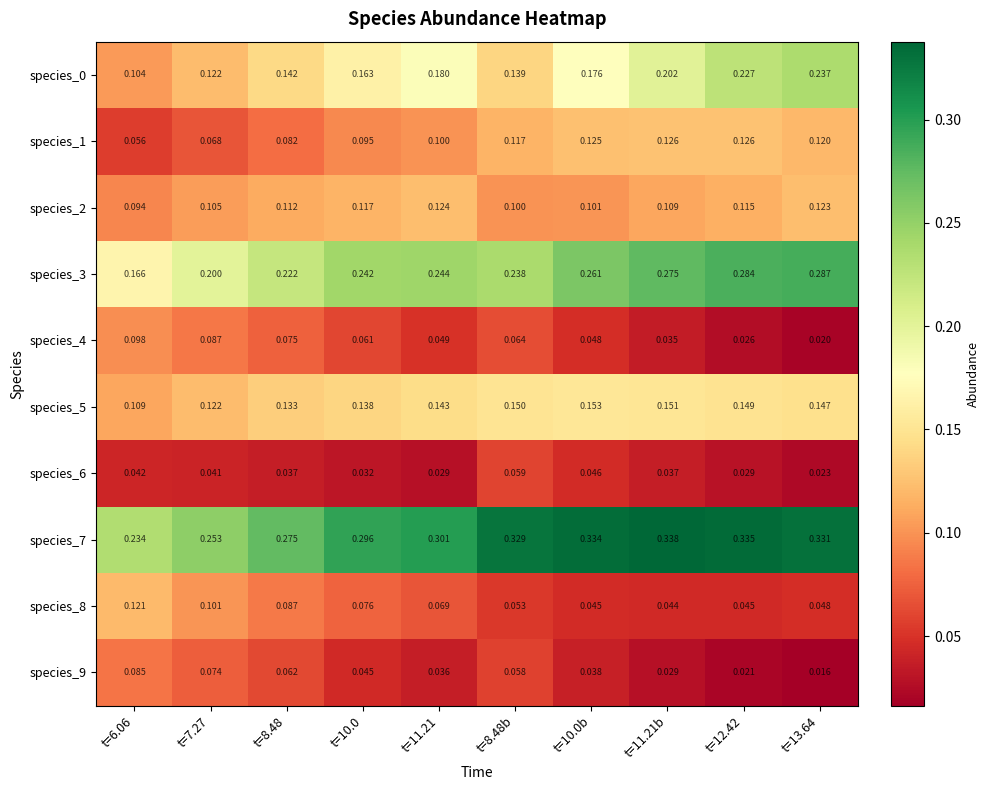

How many distinct data groups are displayed?

10